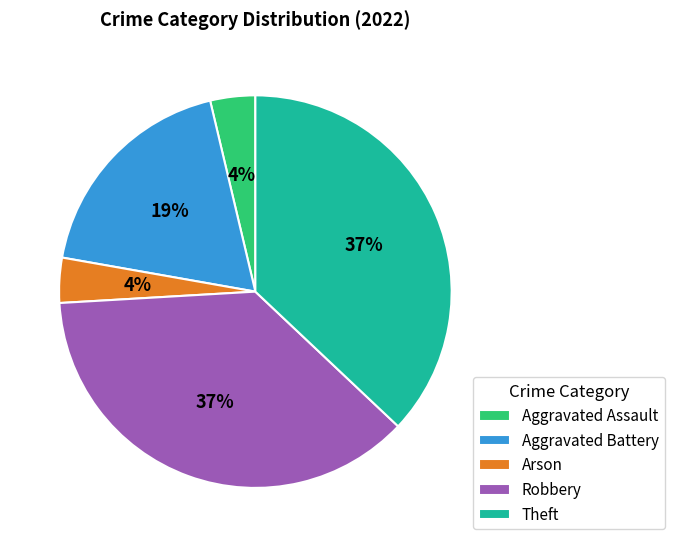

Which has a higher value, Arson or Robbery?

Robbery